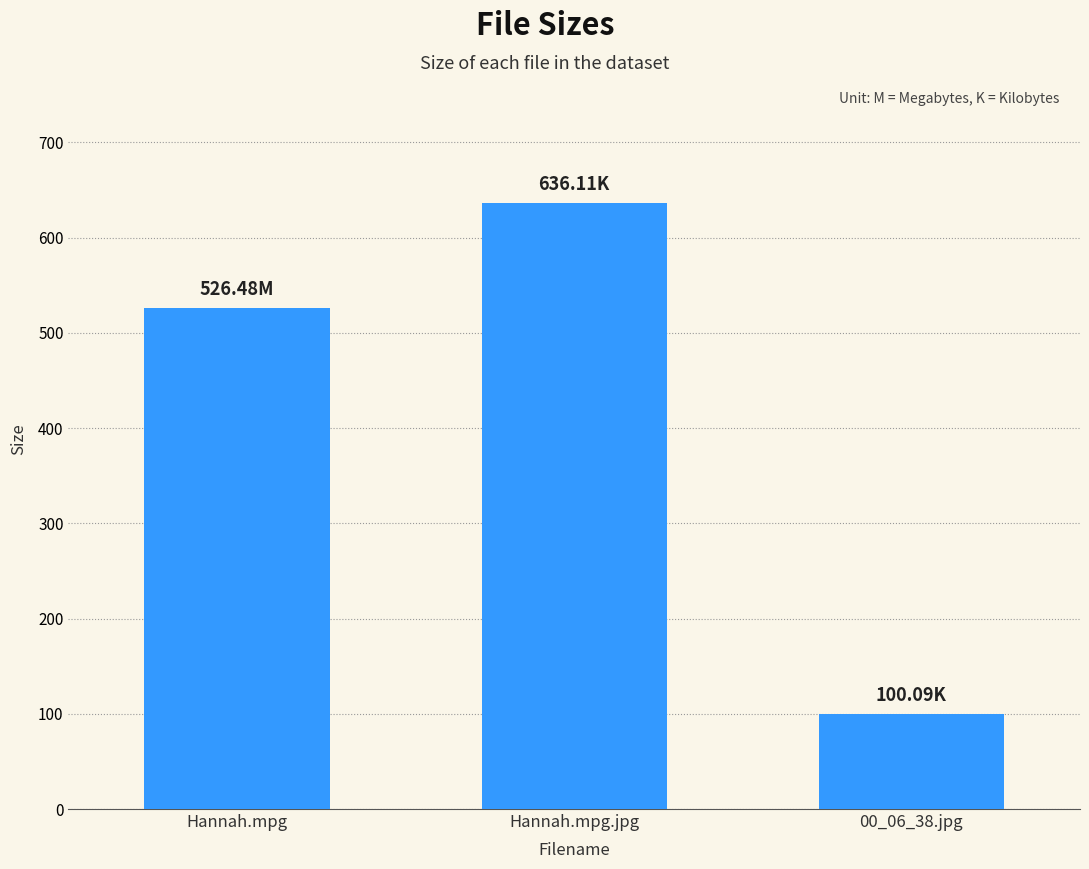

Reading right to left, list all the values displayed in this chart.

00_06_38.jpg=100.1	Hannah.mpg.jpg=636.1	Hannah.mpg=526.5